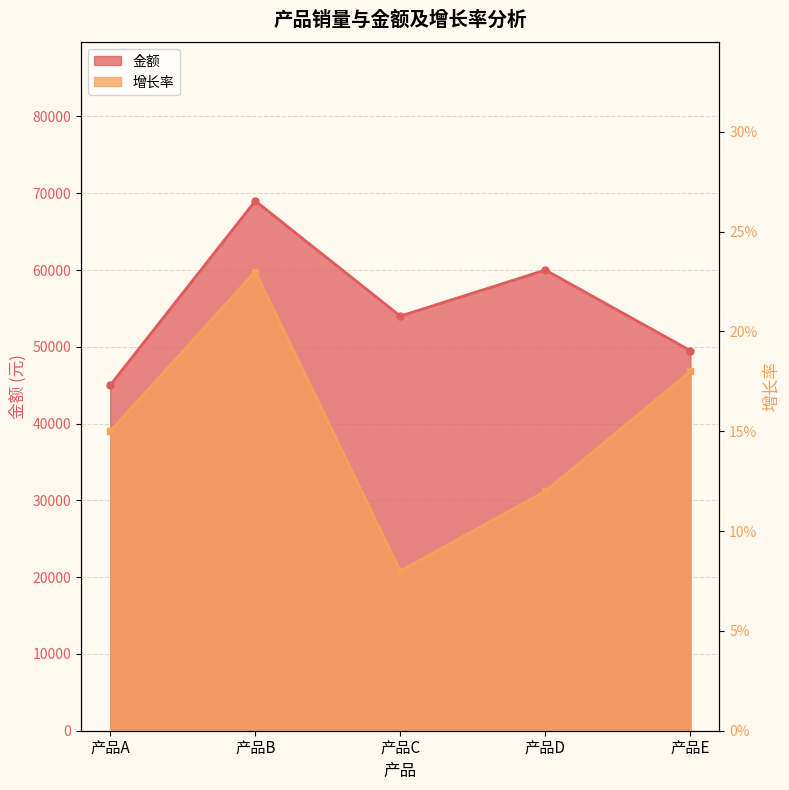

How many interior local valleys does the 金额 series have?

1